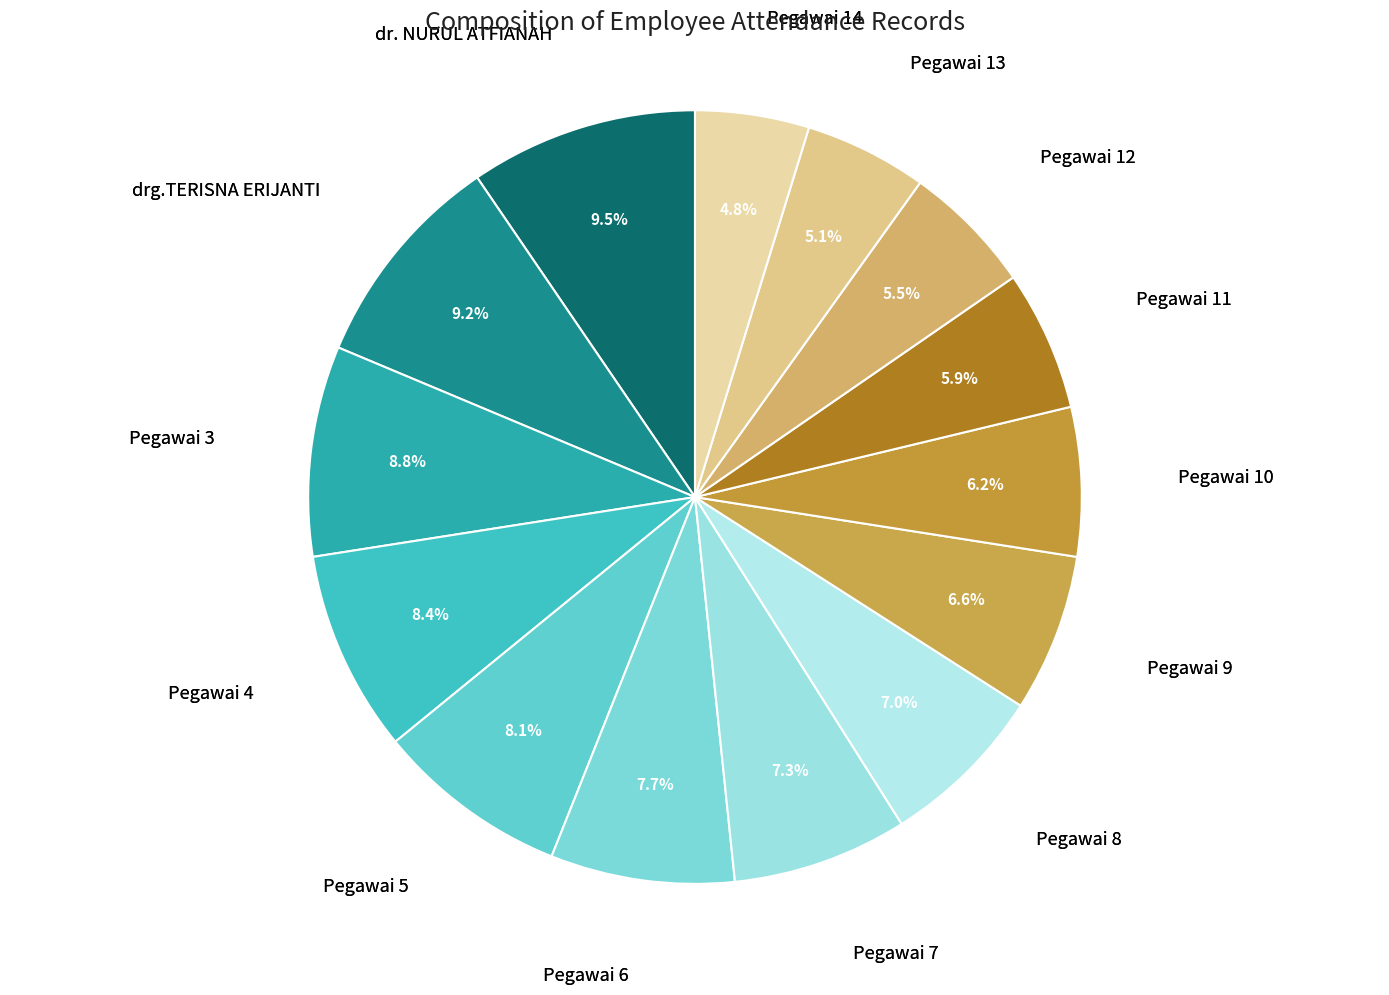

Approximately how many times larger is the value at Pegawai 3 compared to Pegawai 13?

1.7